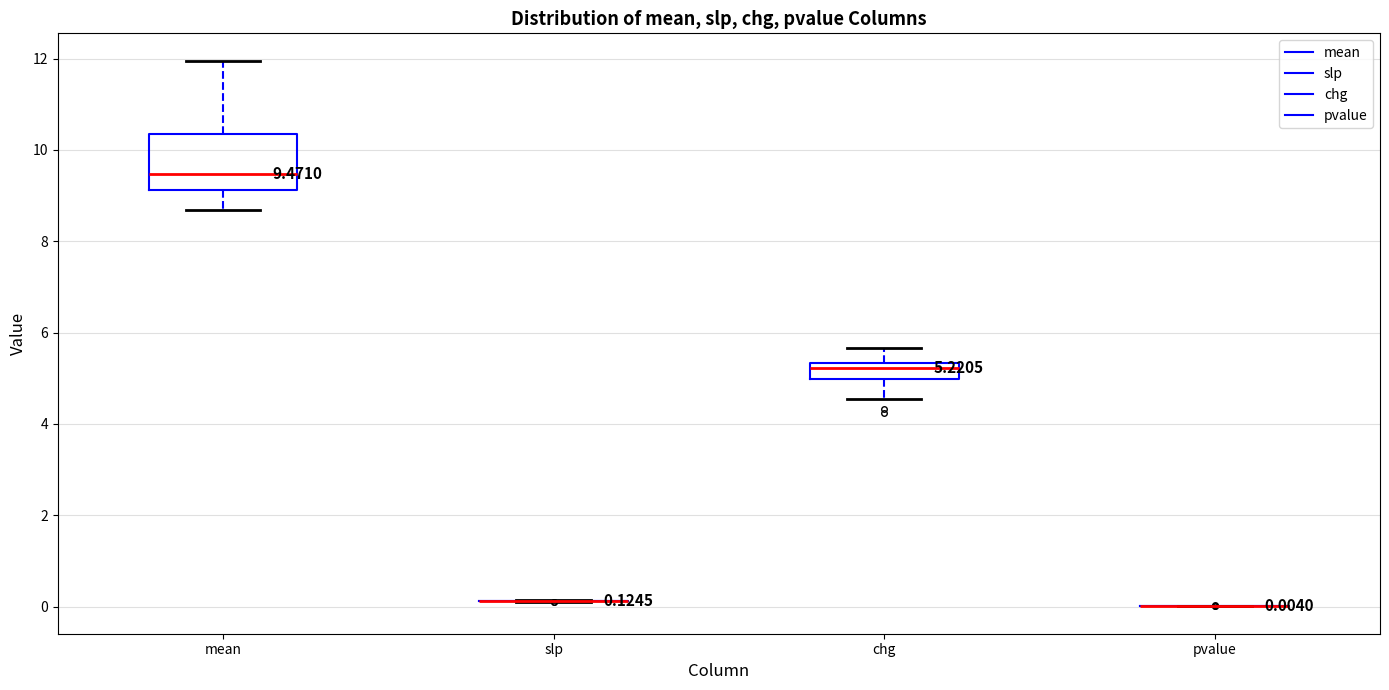

Comparing the boxes themselves (not the whiskers), which one is the tallest?

mean